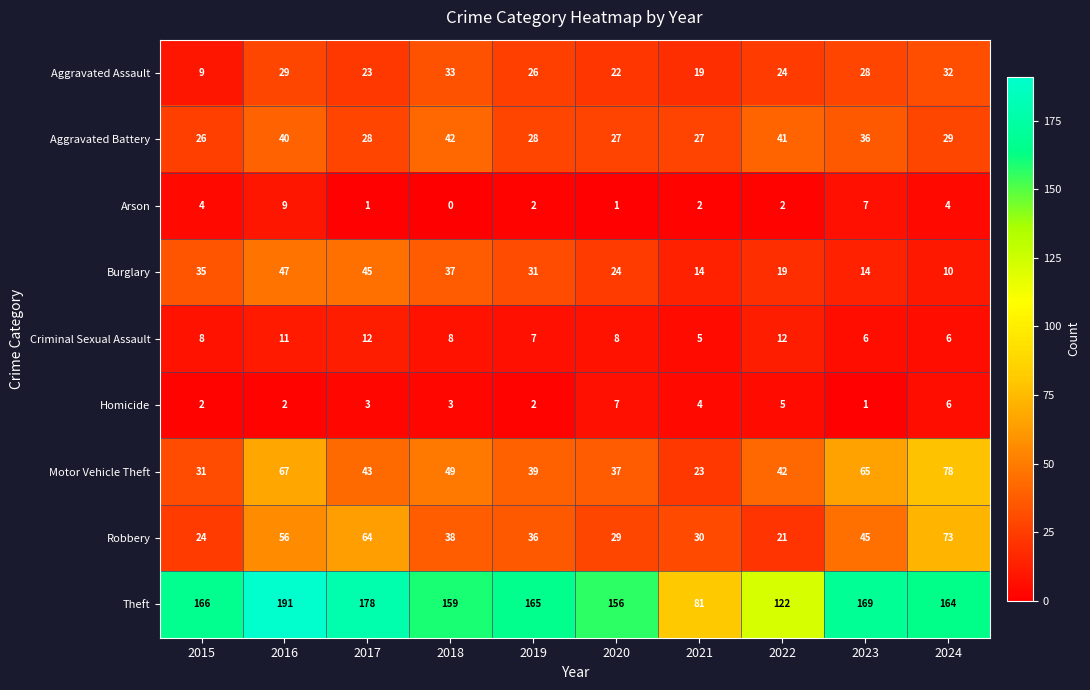

What is the average value of the Burglary series?

28